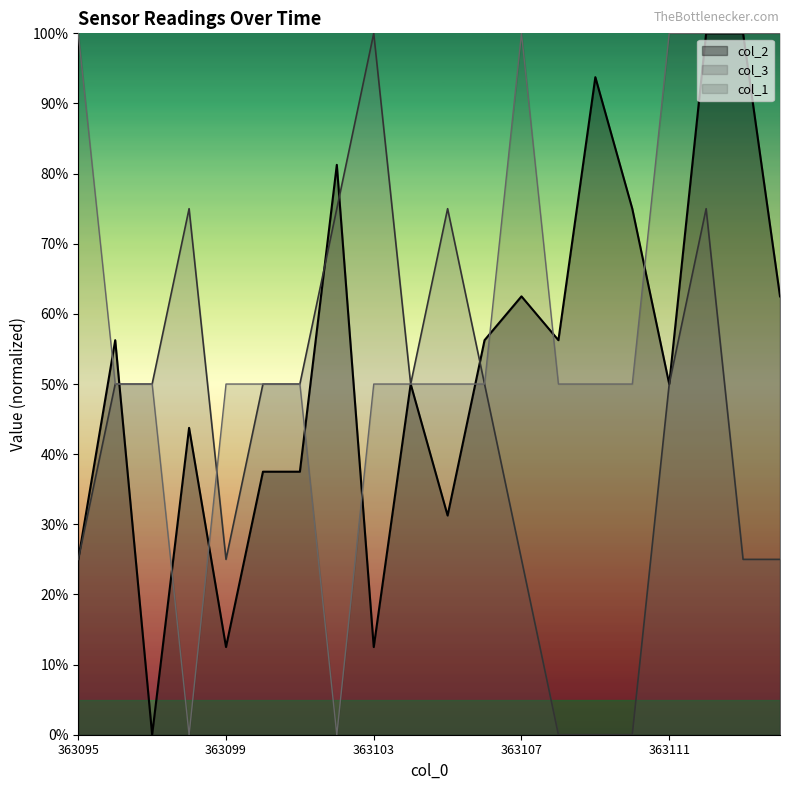

Which series has the largest range (max minus min)?

col_2